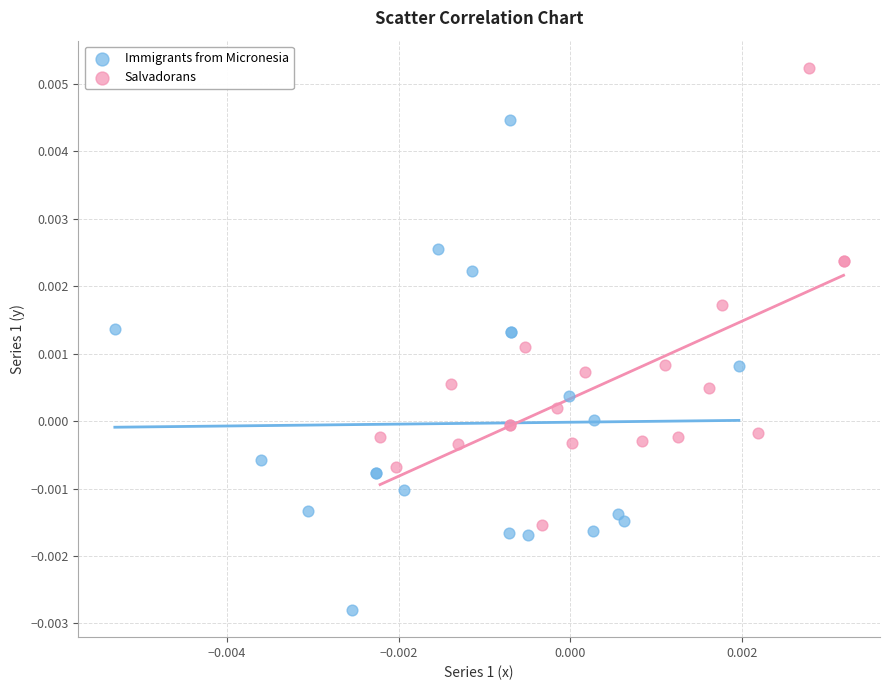

Which series contains the highest Y value?

Salvadorans